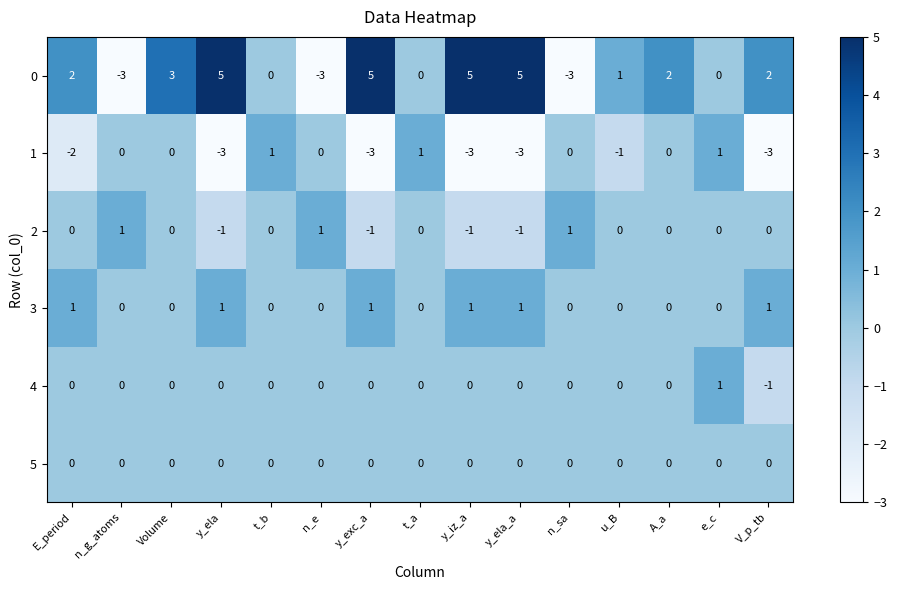

At which category is the sum across all series the highest?

Volume